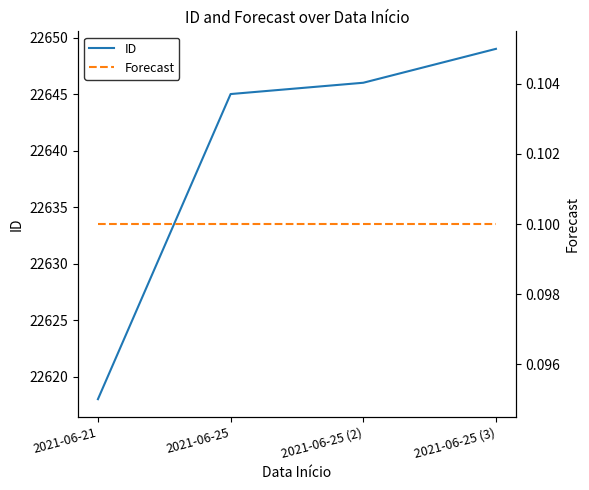

Which series has the widest spread of values?

ID